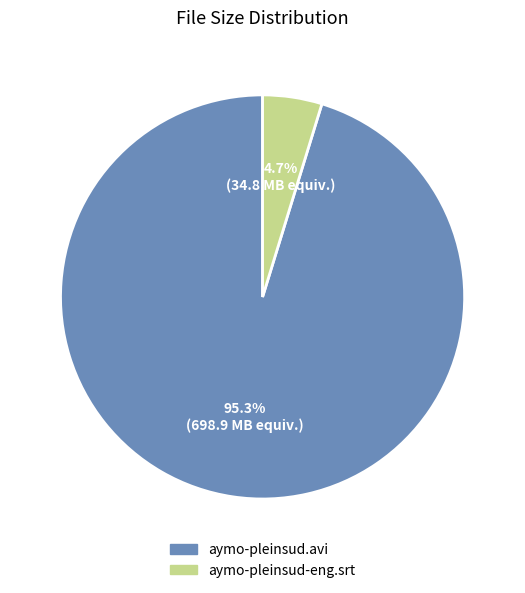

How many slices are in this pie chart?

2